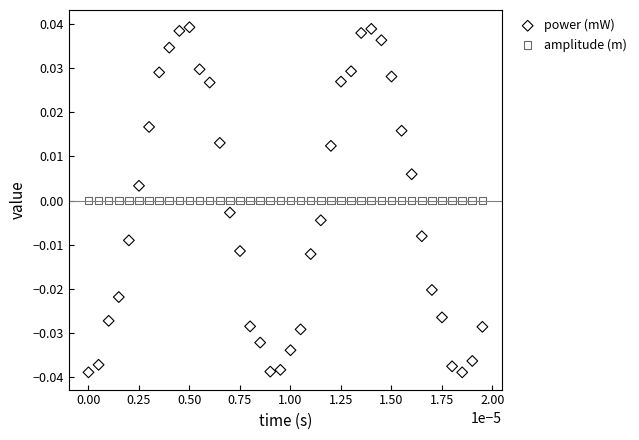

Which series reaches the minimum Y coordinate?

power (mW)